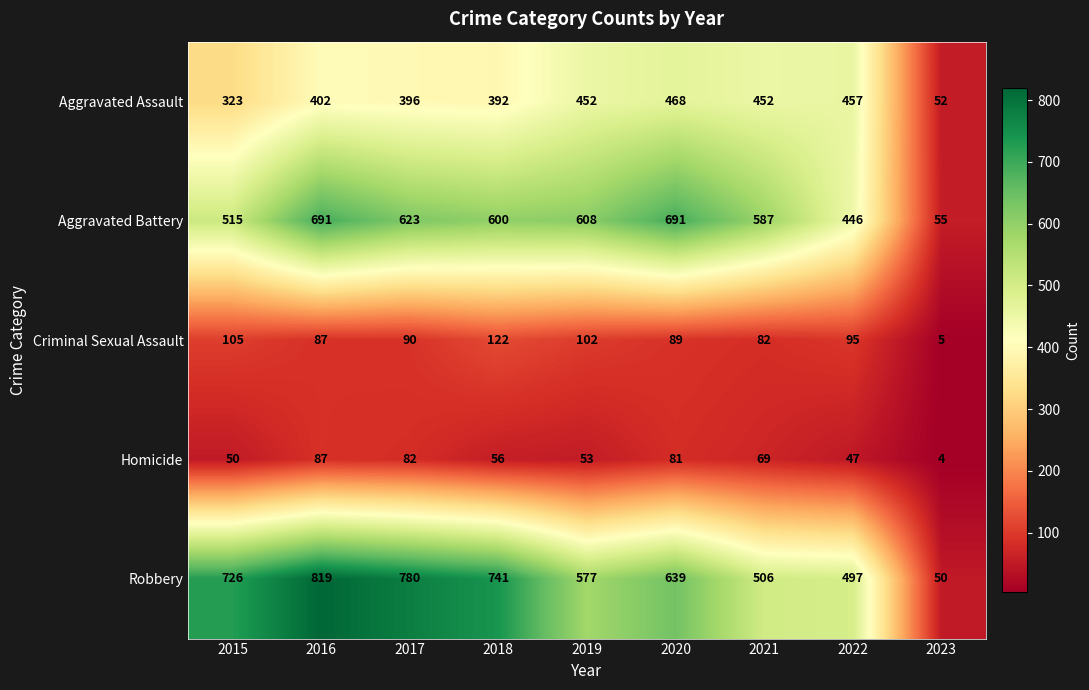

What is the sum of the Aggravated Battery values at 2015 and 2018?

1115